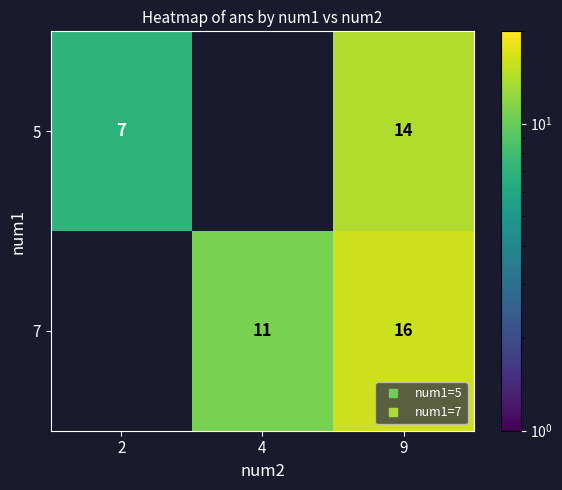

What is the sum of the 5 values at 9 and 2?

21.0